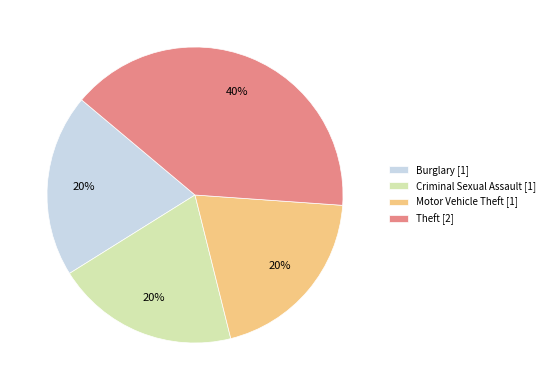

Which slice is the largest?

Theft